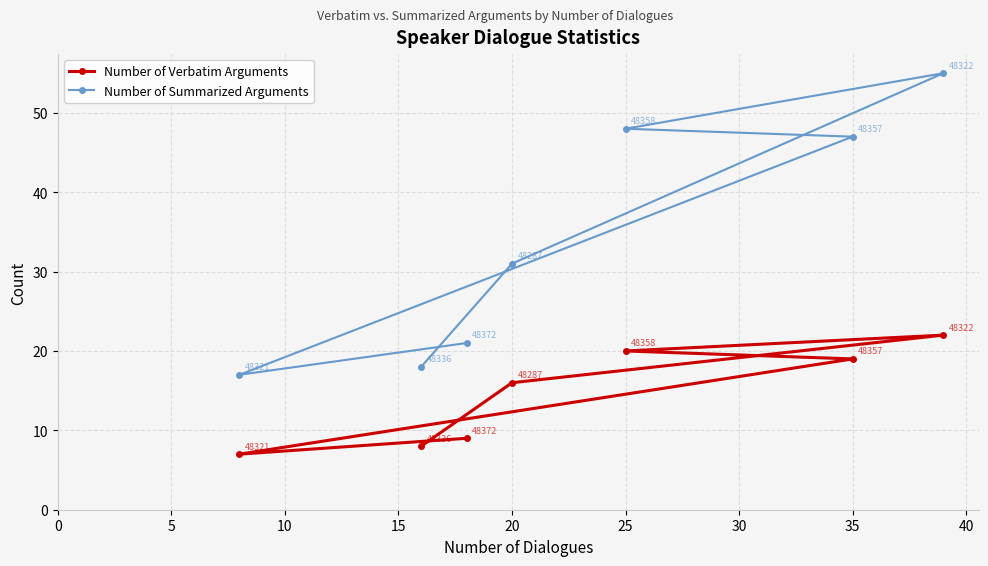

What is the sum of all Number of Verbatim Arguments values?

101